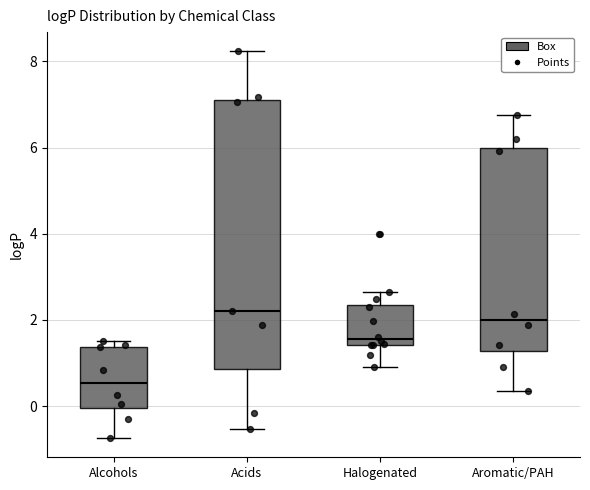

Where is the upper edge of the box for Aromatic/PAH on the y-axis? The values are not printed on the chart, so give them approximately, as read against the axis.

6.0